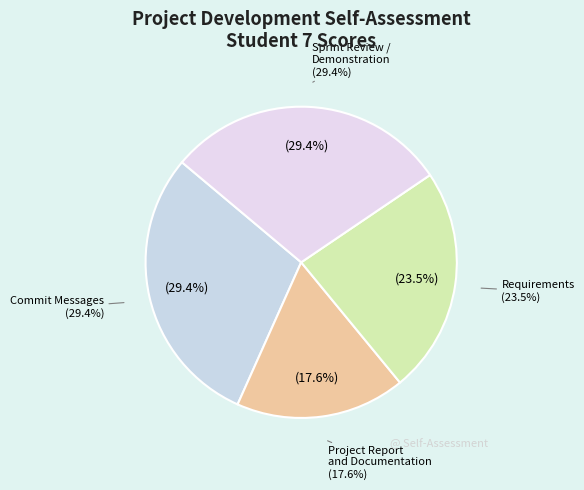

To the nearest percent, what is the difference between the largest and smallest slice percentages?

12%